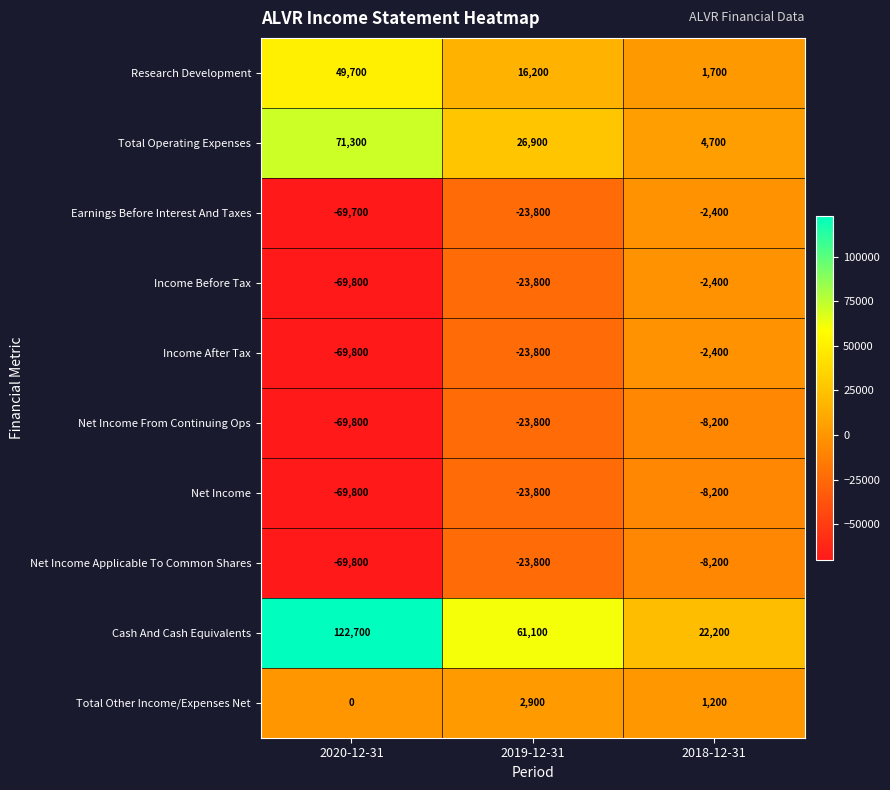

True or false: Net Income Applicable To Common Shares has a value of -8200 at 2018-12-31.

True